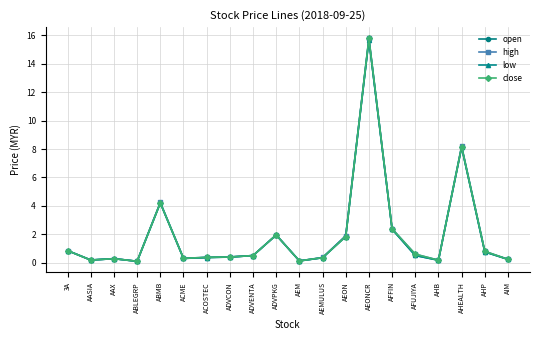

True or false: high has more than 1 points higher than both neighbors.

True